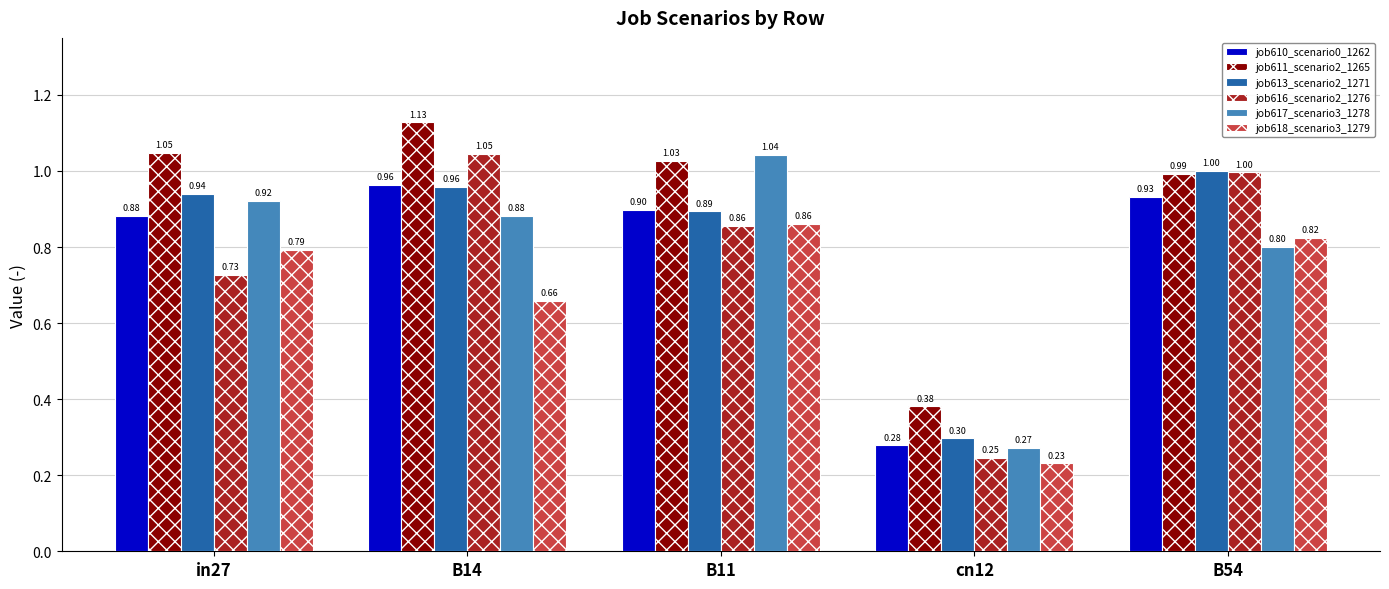

Rank the categories by job613_scenario2_1271 value from lowest to highest.

cn12, B11, in27, B14, B54